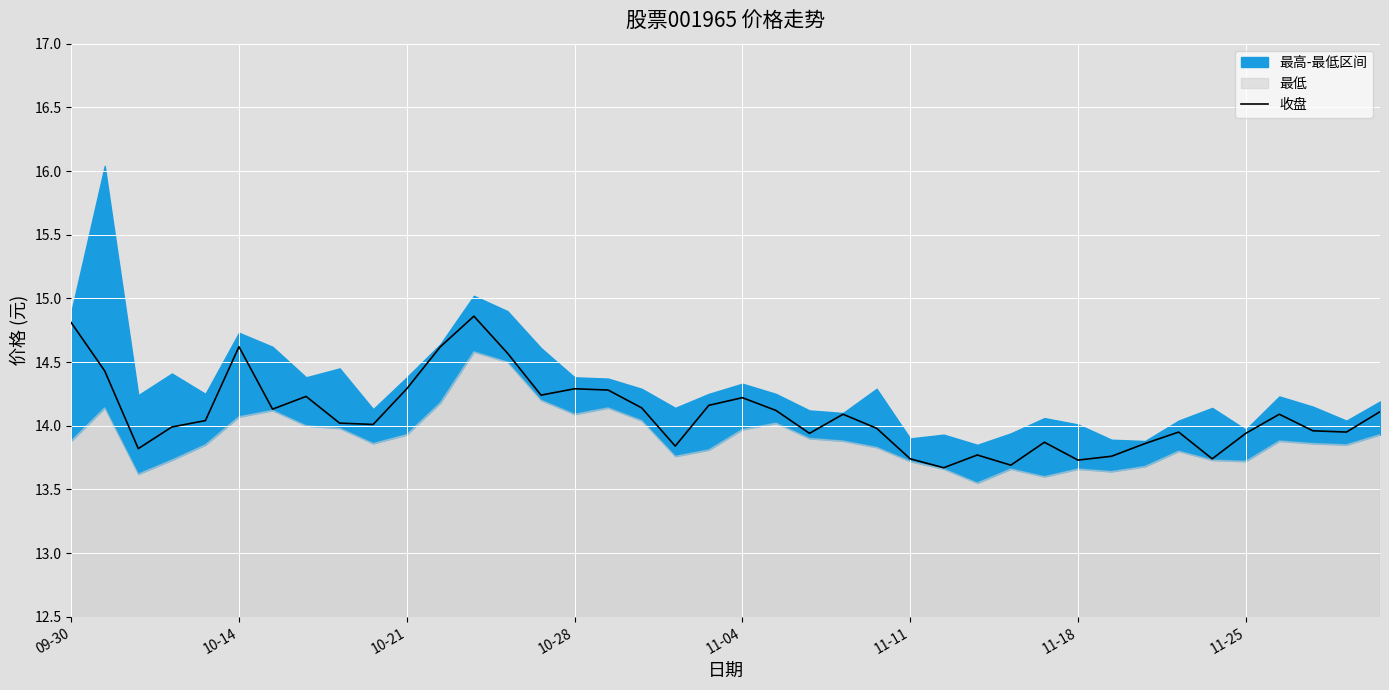

What is the sum of all values?

563.6